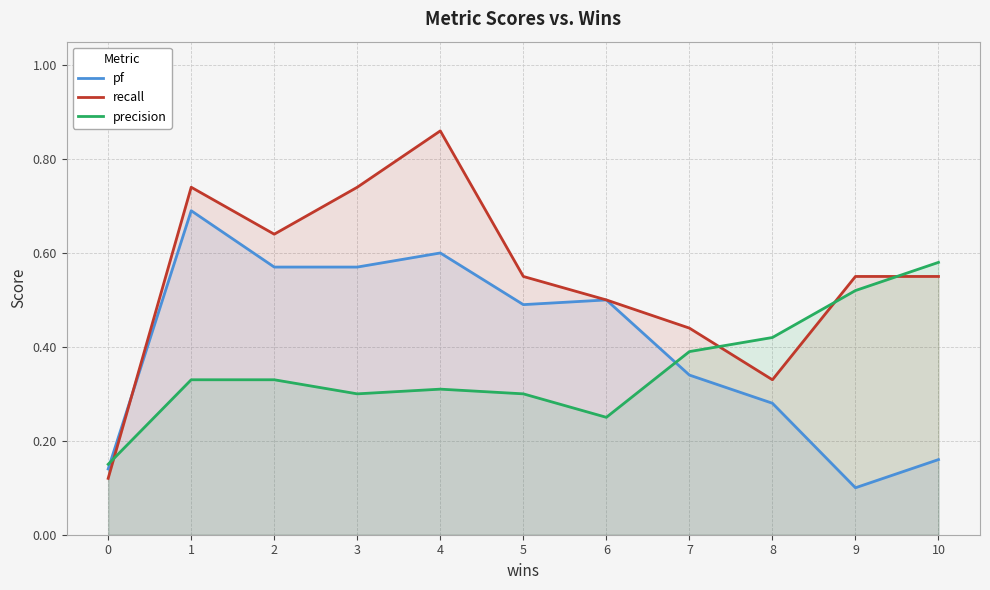

Rank the series by their maximum value, from highest to lowest.

recall, pf, precision